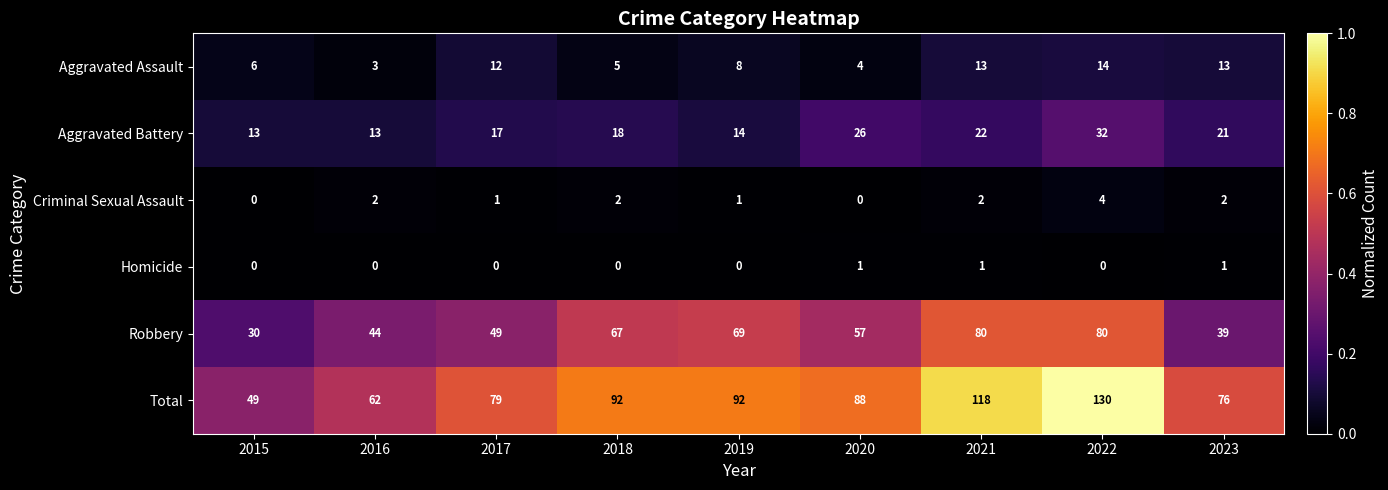

Is it true that Aggravated Assault equals 7 at 2017?

False